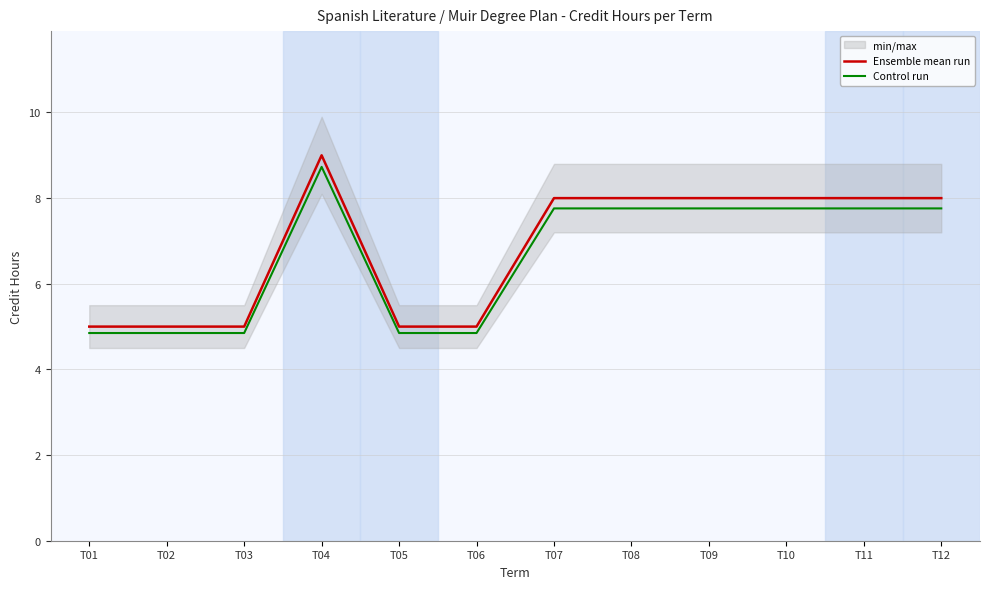

Reading left to right, transcribe all the data shown in this chart.

Ensemble mean run: 5.0	5.0	5.0	9.0	5.0	5.0	8.0	8.0	8.0	8.0	8.0	8.0
Control run: 4.8	4.8	4.8	8.7	4.8	4.8	7.8	7.8	7.8	7.8	7.8	7.8